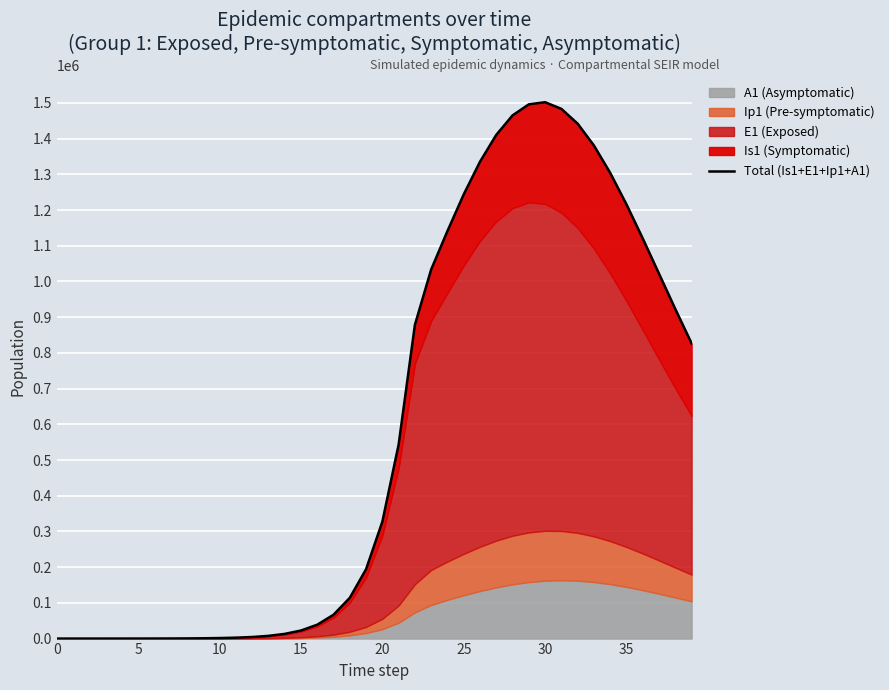

Reading right to left, extract all data points from this chart.

826438.9	922575.5	1021339.6	1120089.2	1215521.4	1303766.4	1380587.4	1441693.5	1483148.8	1501831.2	1495863.9	1464931.9	1410405.6	1335241.2	1243701.6	1141047.6	1033522.2	878373.0	543014.9	327225.6	194124.3	114086.9	66677.8	38843.0	22585.0	13117.4	7613.7	4417.6	2562.6	1486.5	862.2	500.2	290.2	168.5	98.0	57.1	33.5	19.7	11.3	5.0